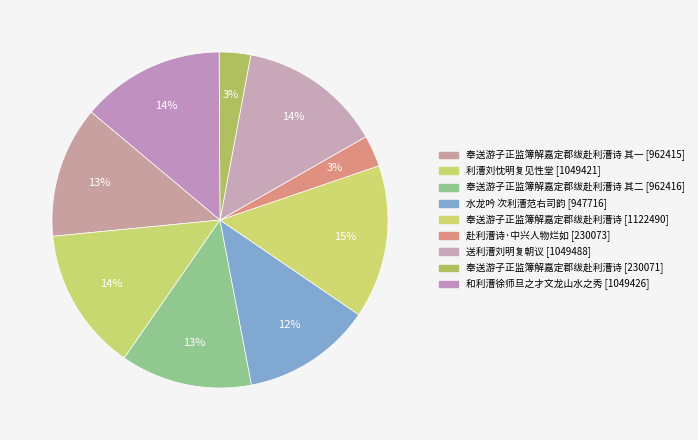

How many slices are in this pie chart?

9